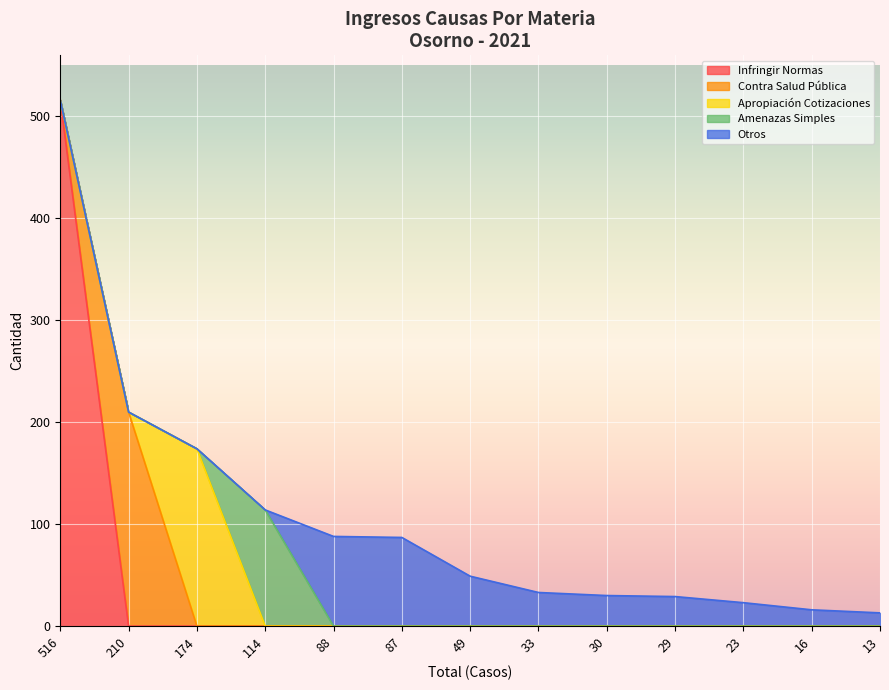

Is it true that Infringir Normas equals 240 at 210?

False